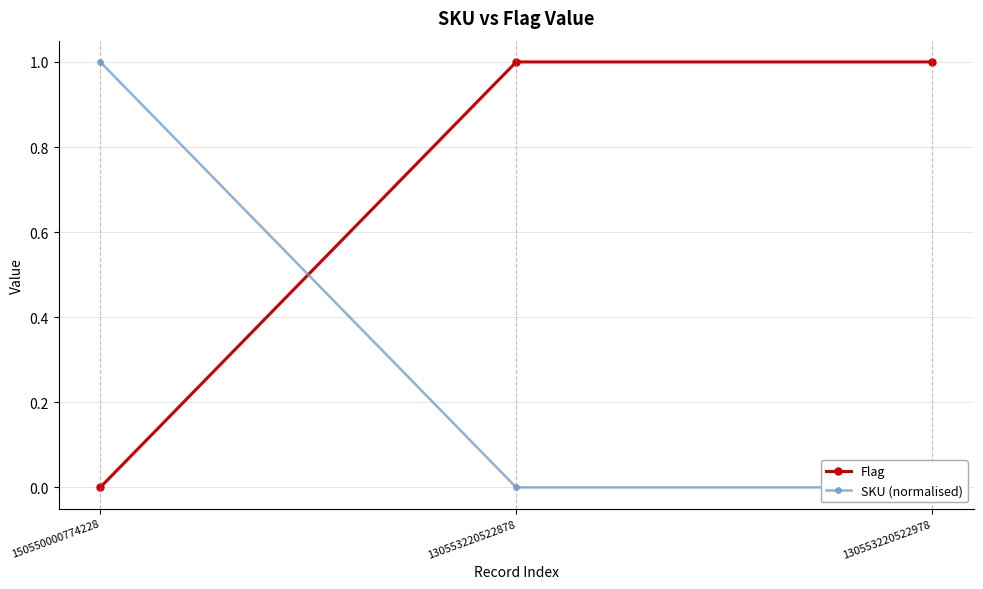

At 130553220522978, list the series in order from smallest to largest.

SKU (normalised), Flag